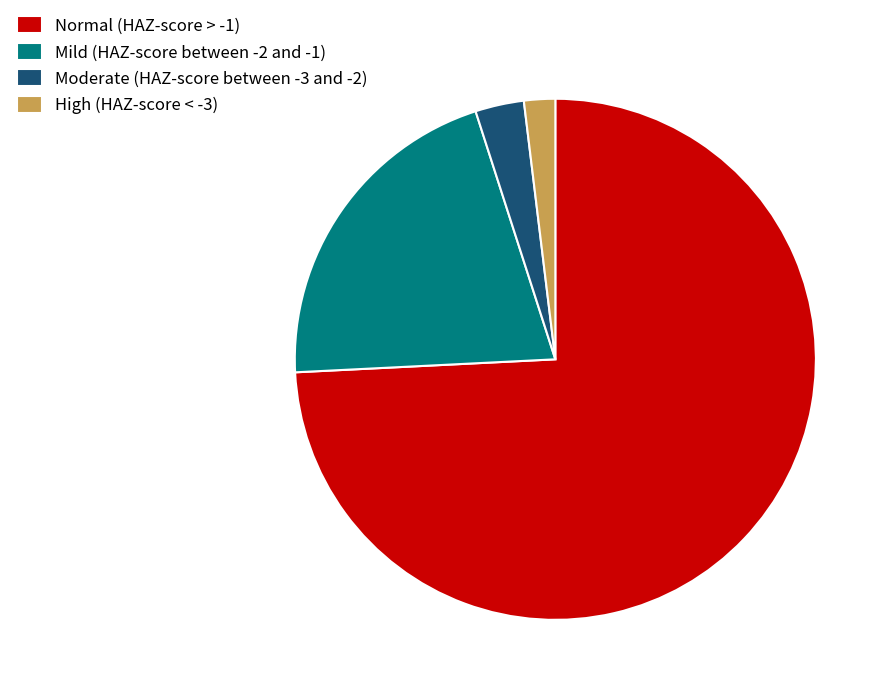

Does Moderate (HAZ-score between -3 and -2) represent more than half of the total?

No